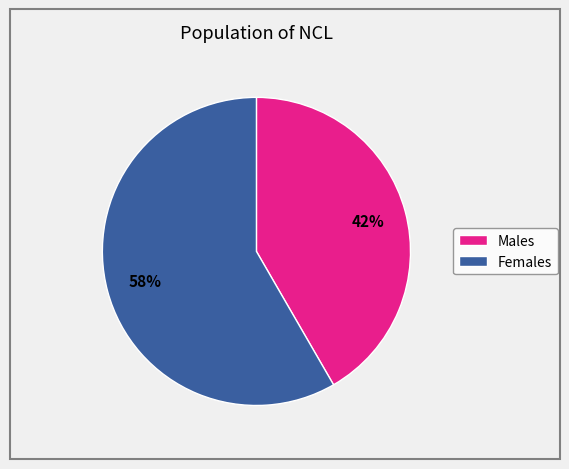

How many slices are in this pie chart?

2